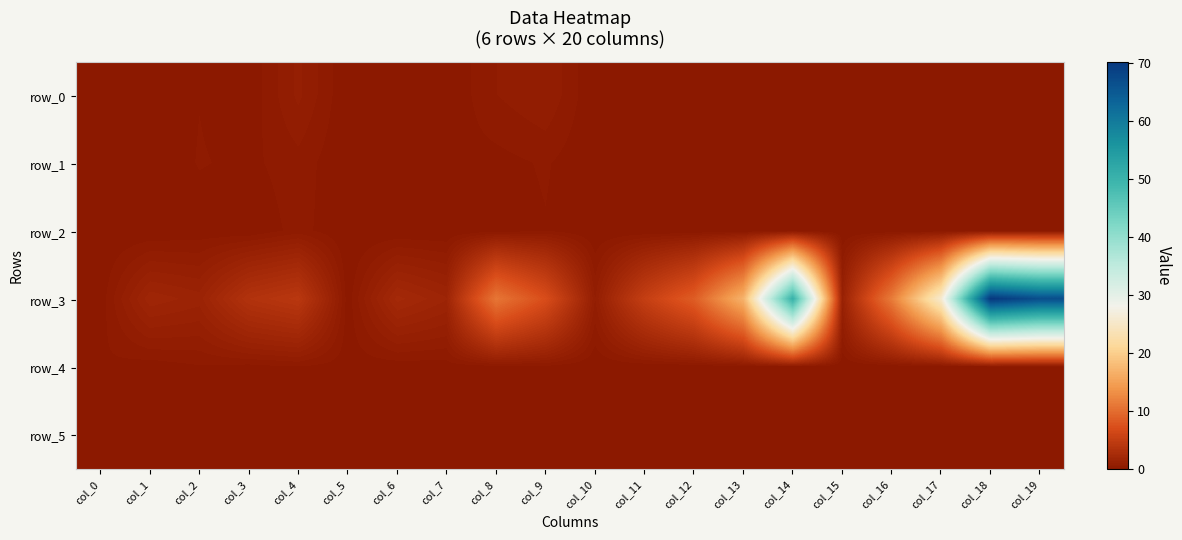

True or false: row_5 has a value of 0.0 at col_5.

False